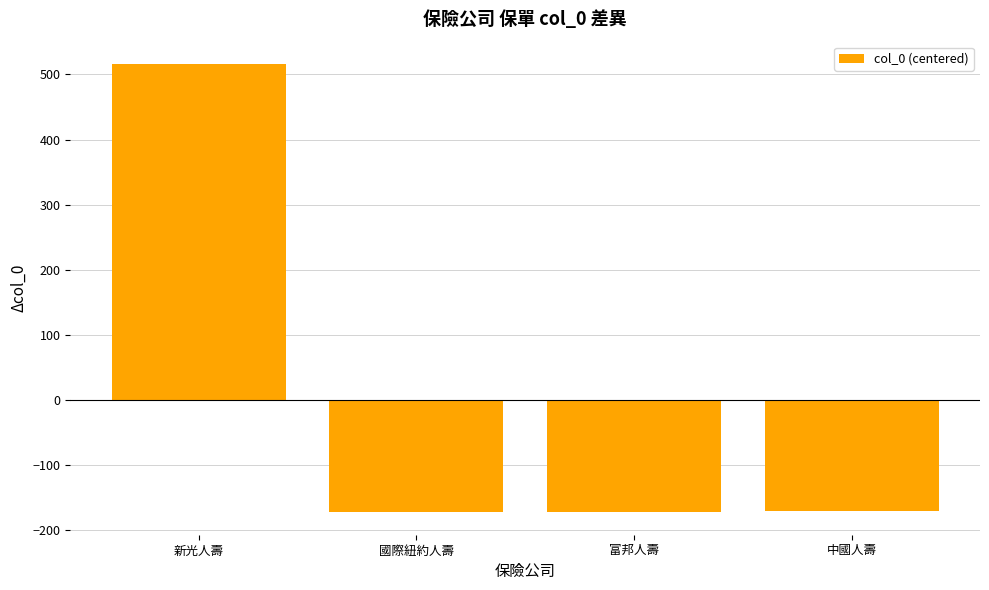

What is the label of the 4th bar from the right?

新光人壽